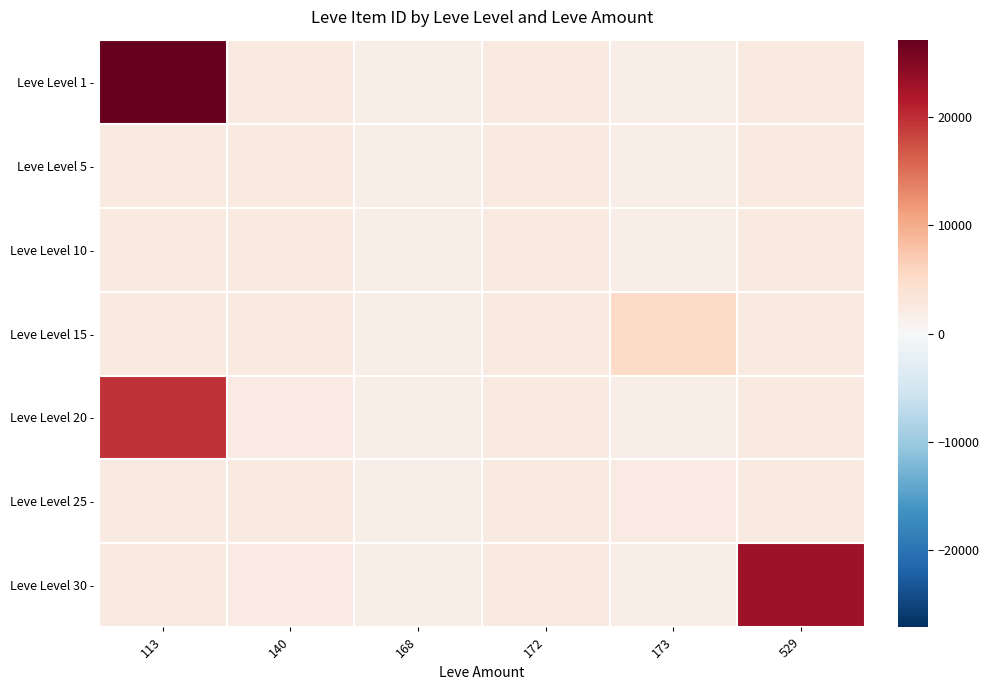

At which category is the sum across all series the highest?

113